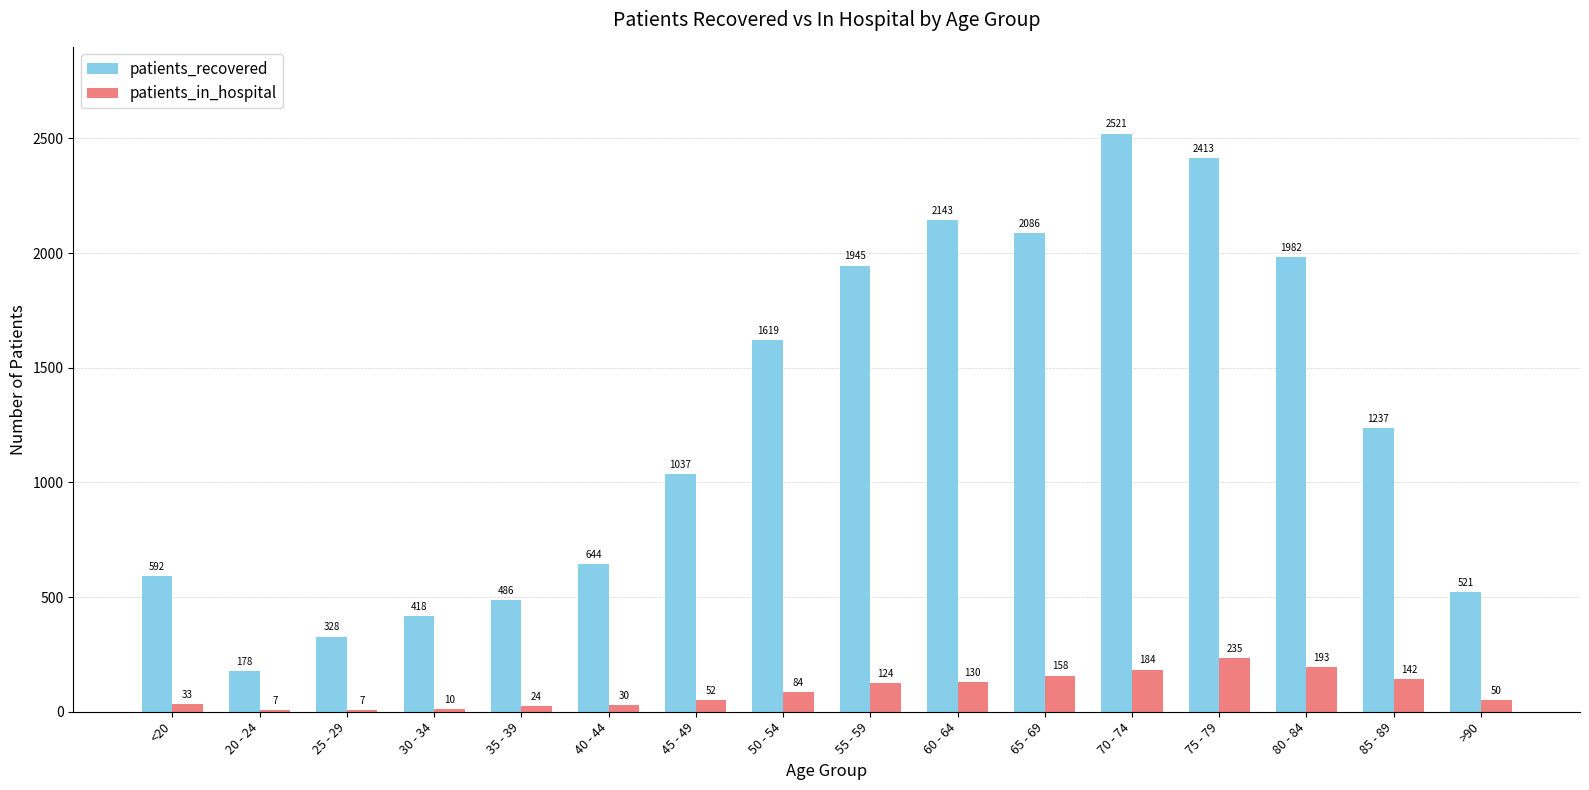

Is the value of patients_in_hospital at 25 - 29 greater than the value of patients_recovered at 40 - 44?

No